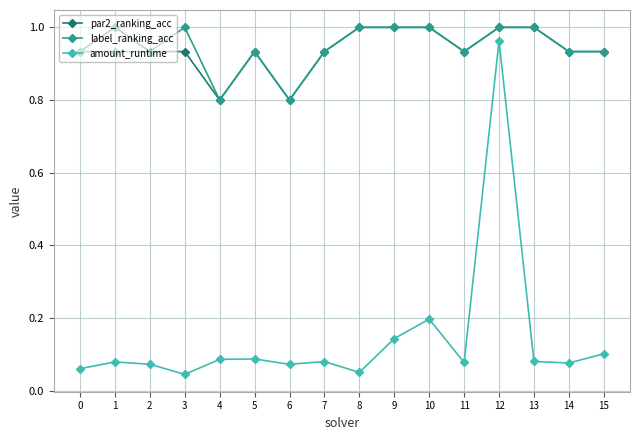

True or false: amount_runtime and label_ranking_acc cross at least once.

False